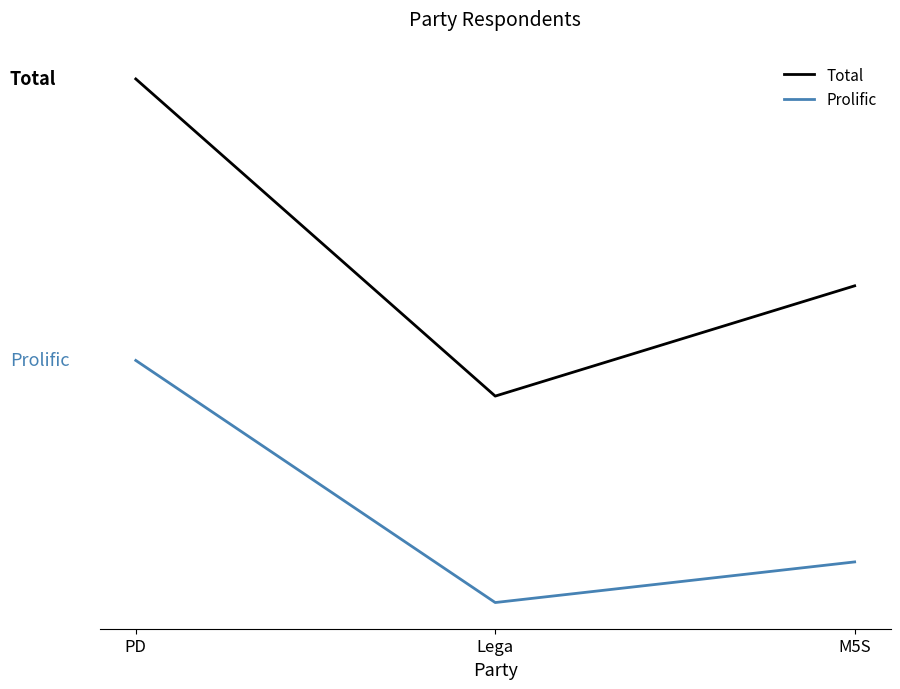

What is the label of the 3rd point from the left?

M5S